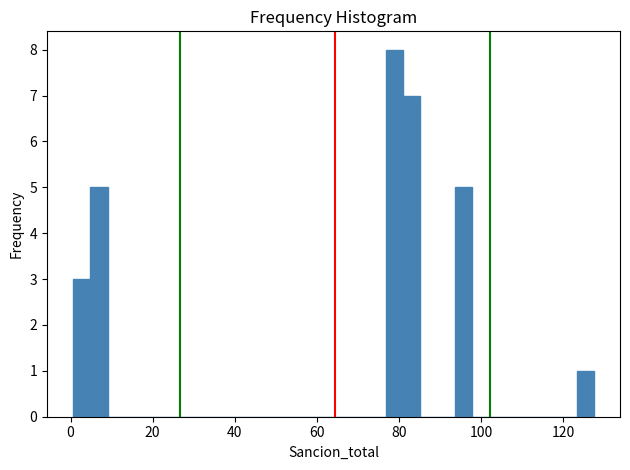

Read against the x-axis, roughly where is the centre of the tallest bar?

78